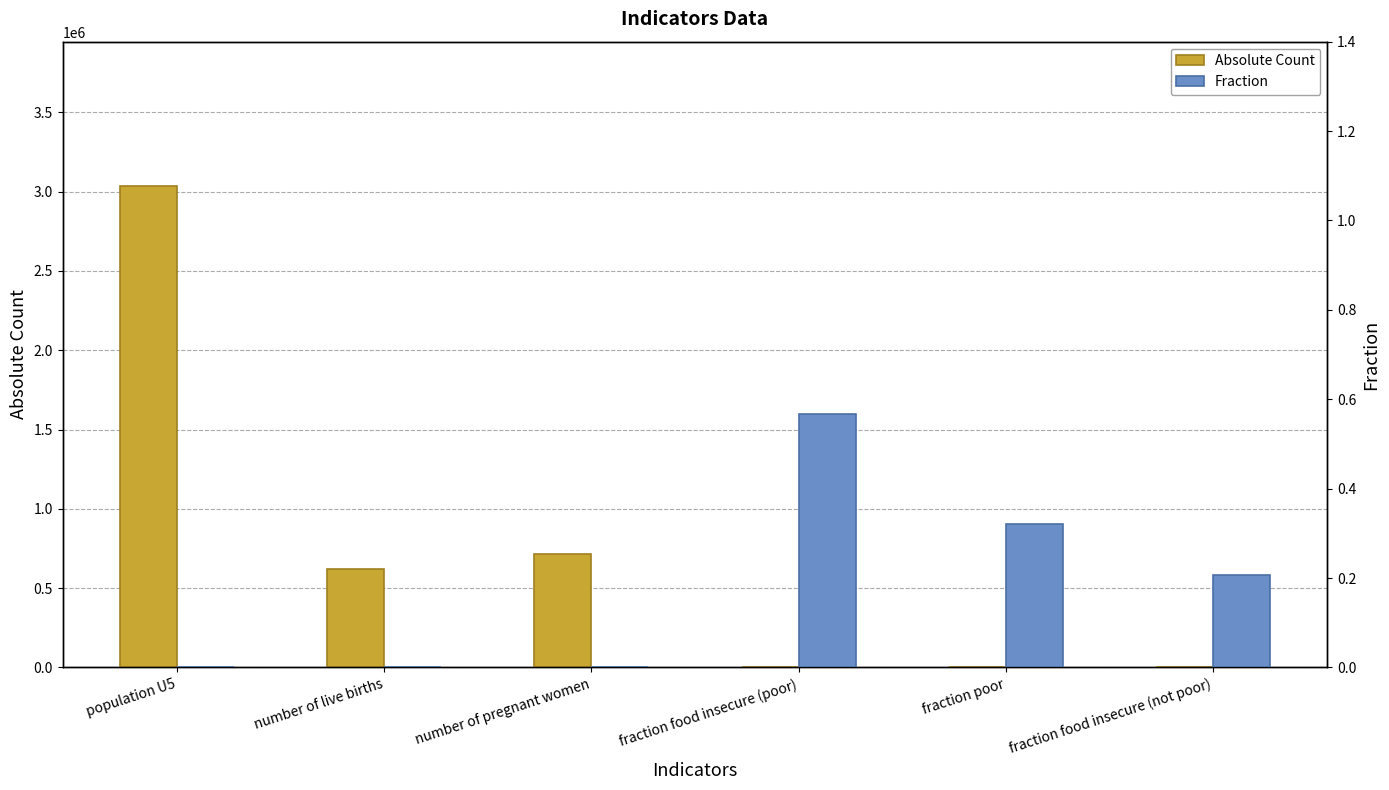

Rank the series by their average value, from lowest to highest.

Fraction, Absolute Count